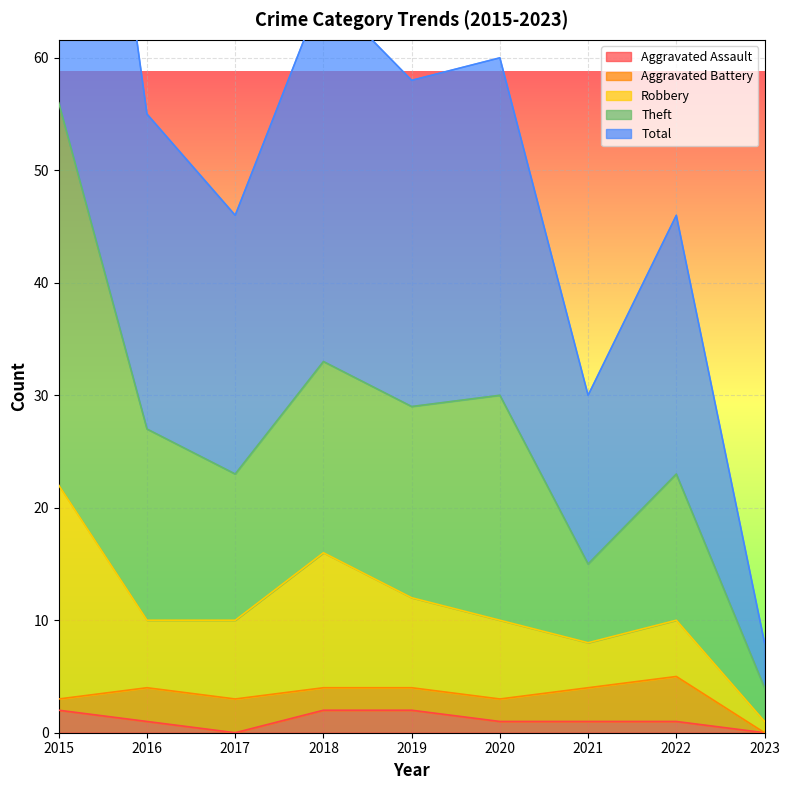

The value of Total at 2020 is 17. True or false?

False